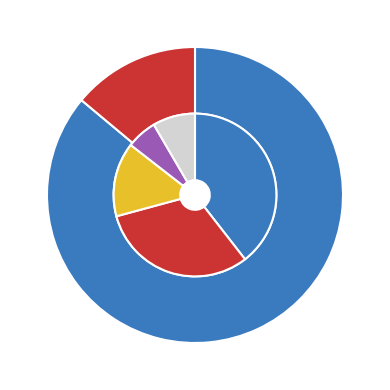

What percentage is the Segunda slice, to the nearest percent?

2%